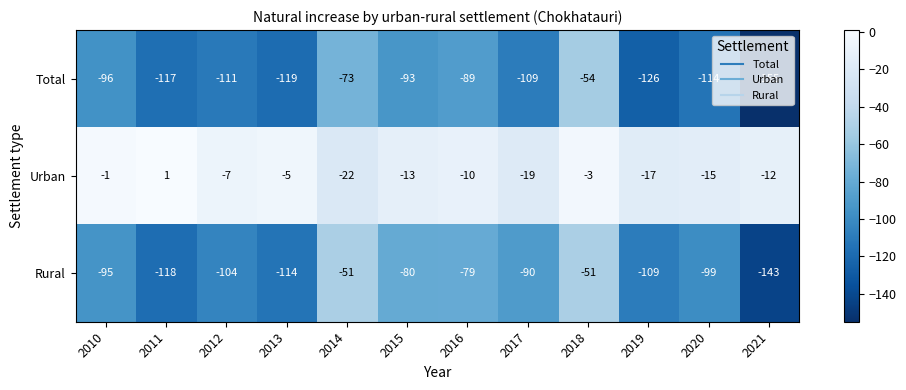

At which label does Urban reach its peak?

2011